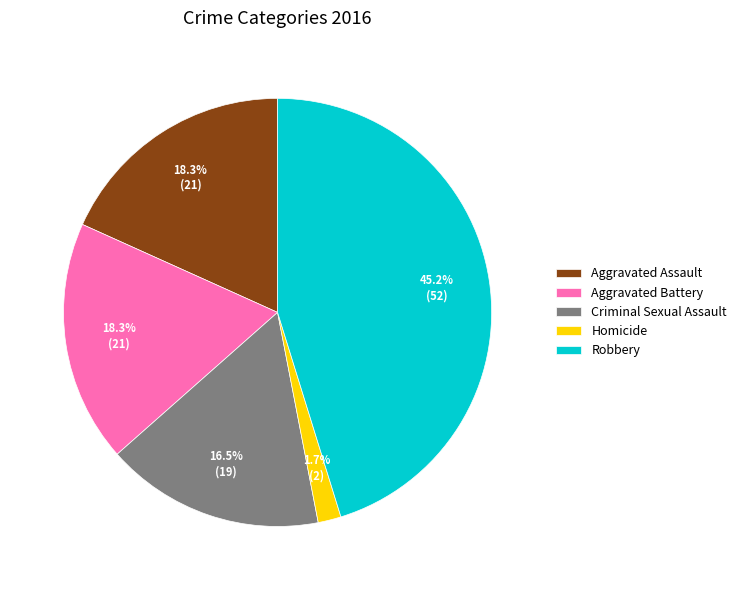

How many segments does this pie chart have?

5